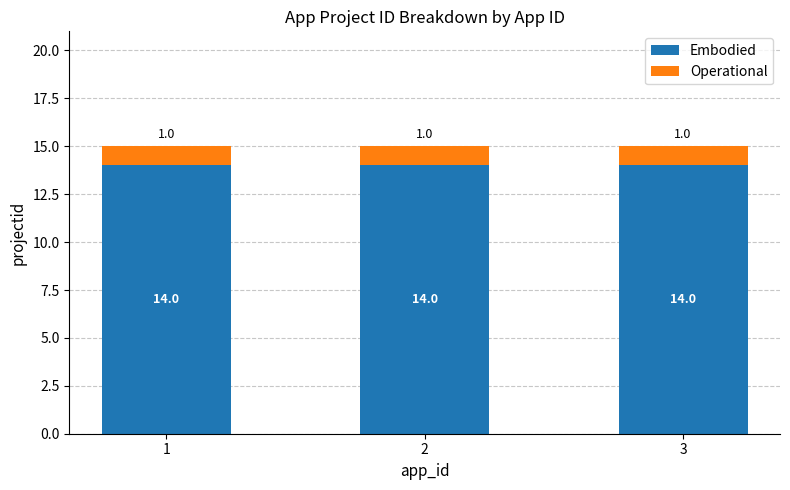

How many bars are there in total?

3